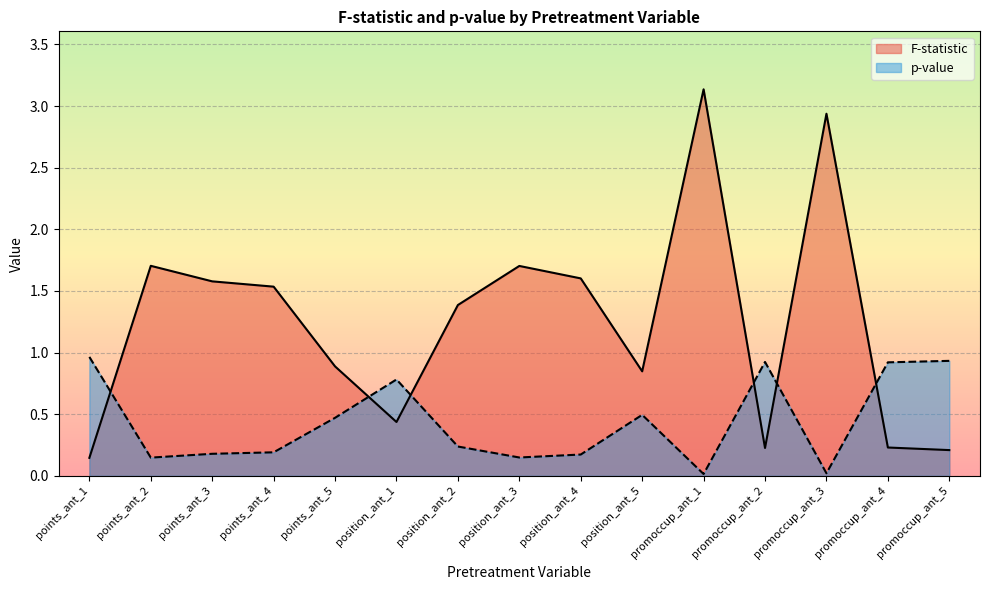

The F-statistic series shows 0.4 at position_ant_1. True or false?

True